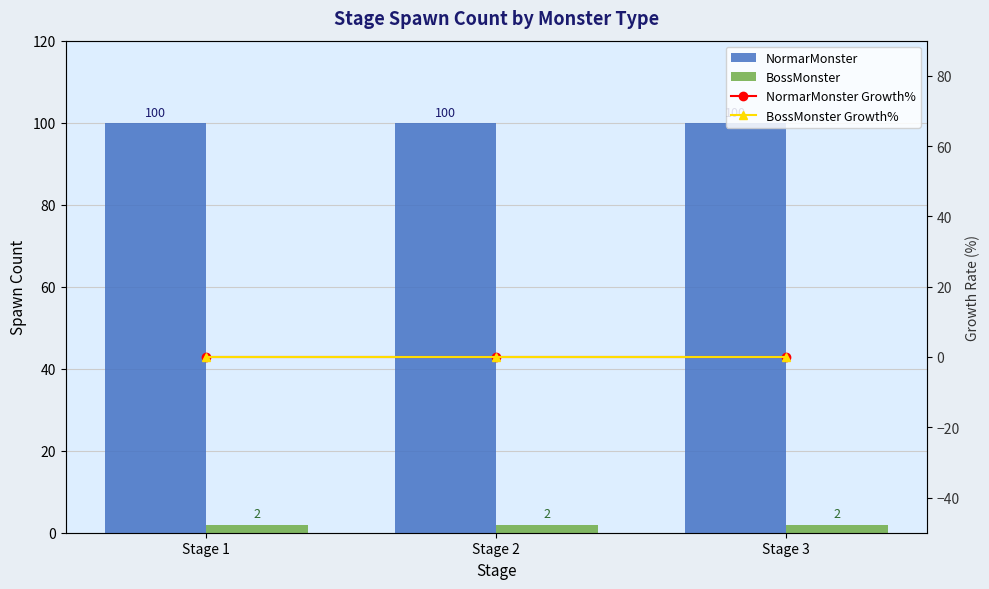

Where is BossMonster nearest to the value 2?

Stage 1